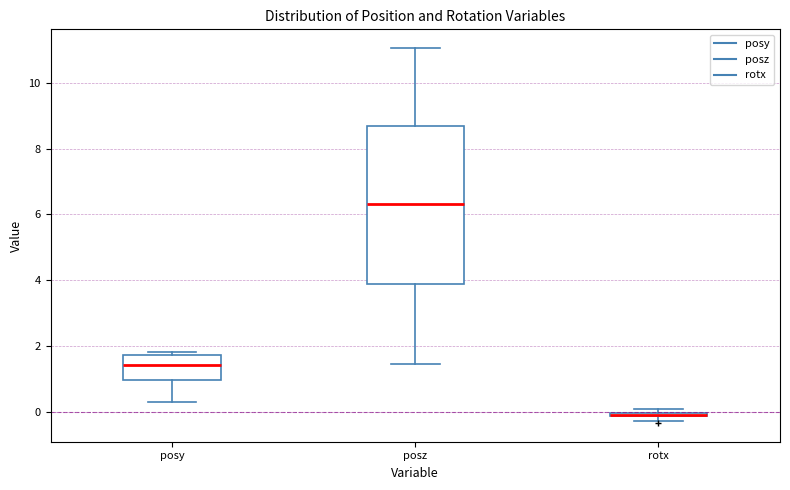

Where is the upper edge of the box for posz on the y-axis? The values are not printed on the chart, so give them approximately, as read against the axis.

8.8